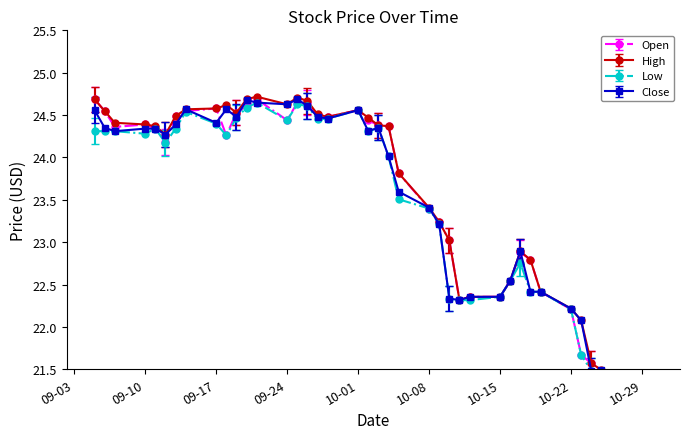

Between 09-17 and 10-29, which series saw the biggest shift?

Open